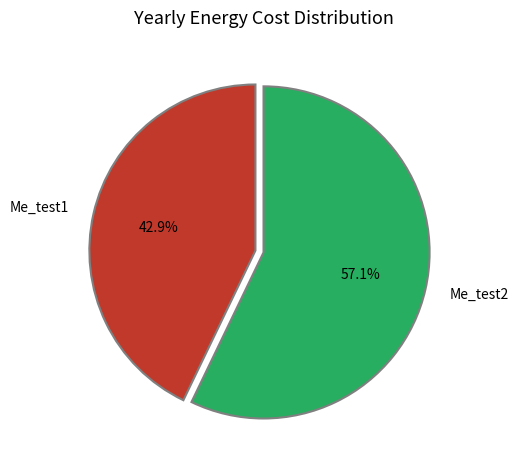

How many segments does this pie chart have?

2